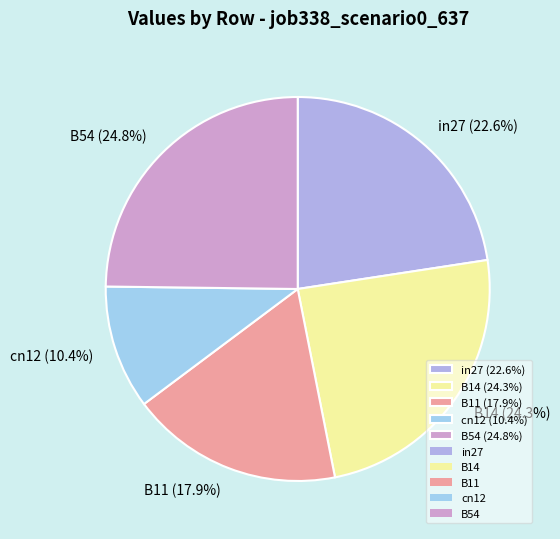

Which category has the smallest portion of the pie?

cn12